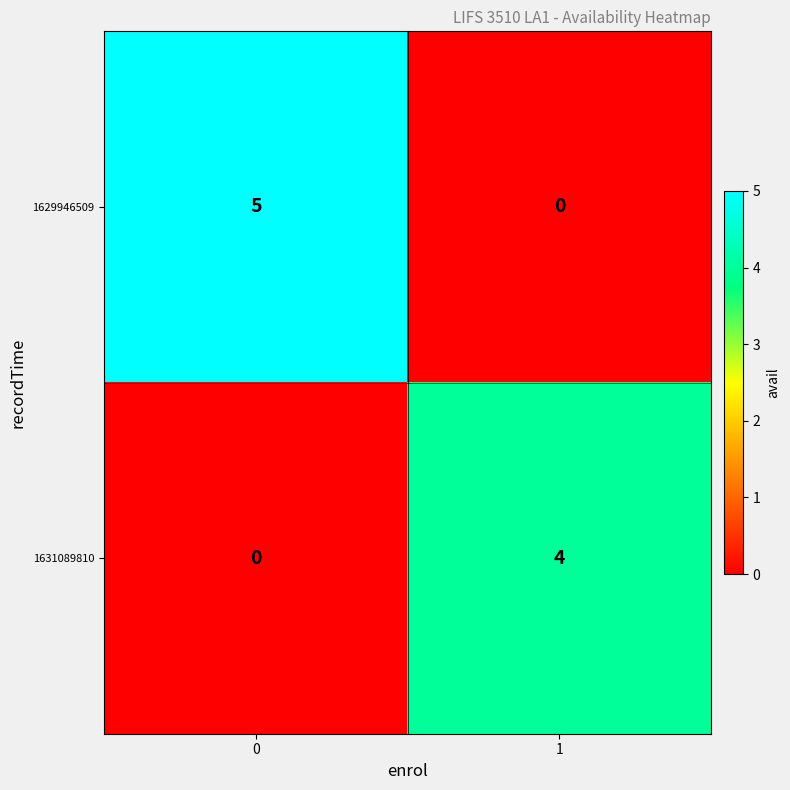

Which series has the largest range (max minus min)?

1629946509